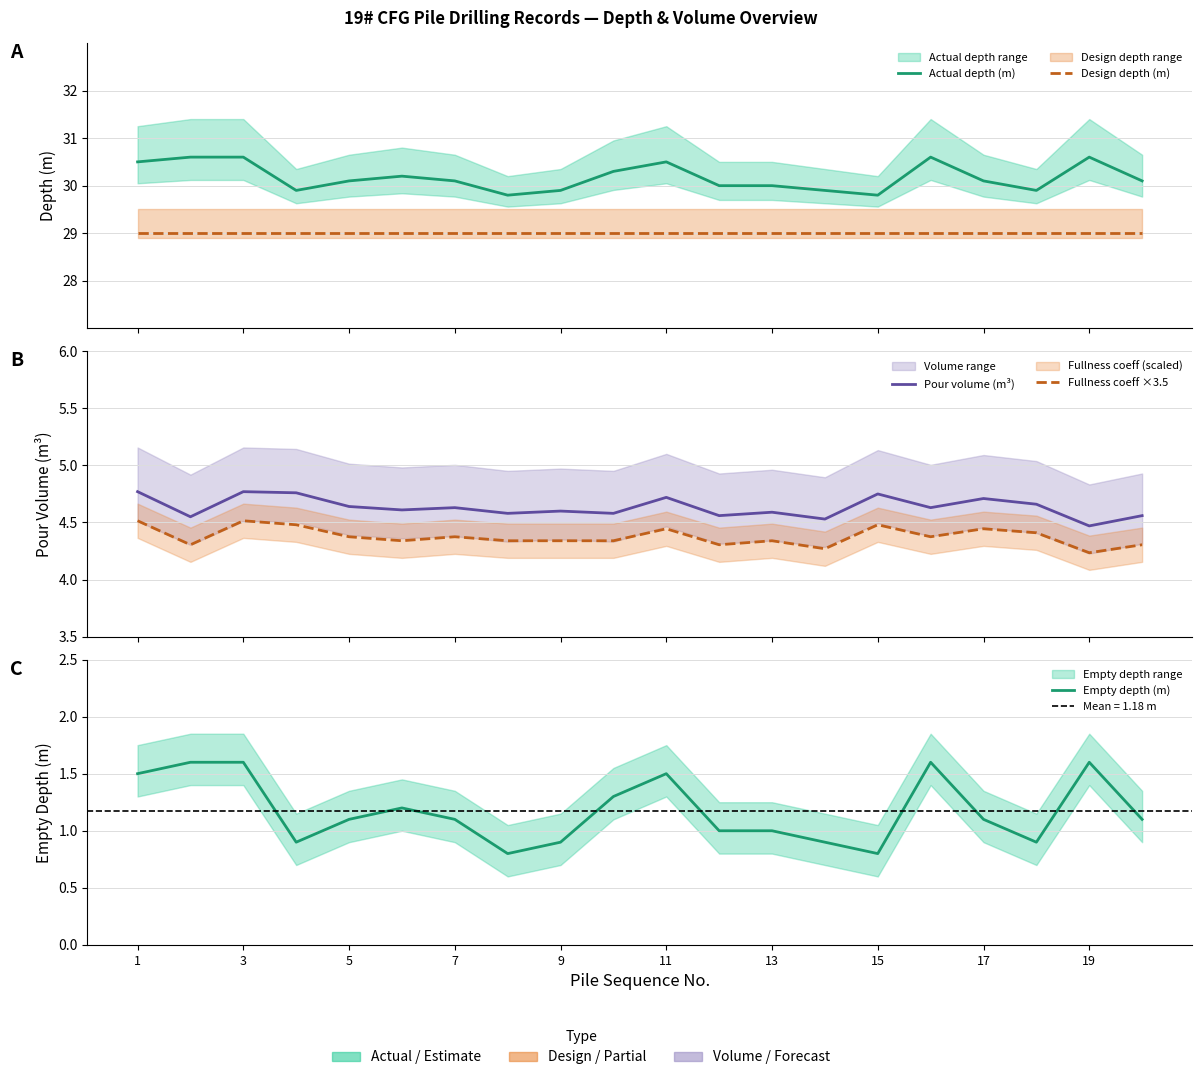

How many values in the Actual depth (m) series exceed 30?

12